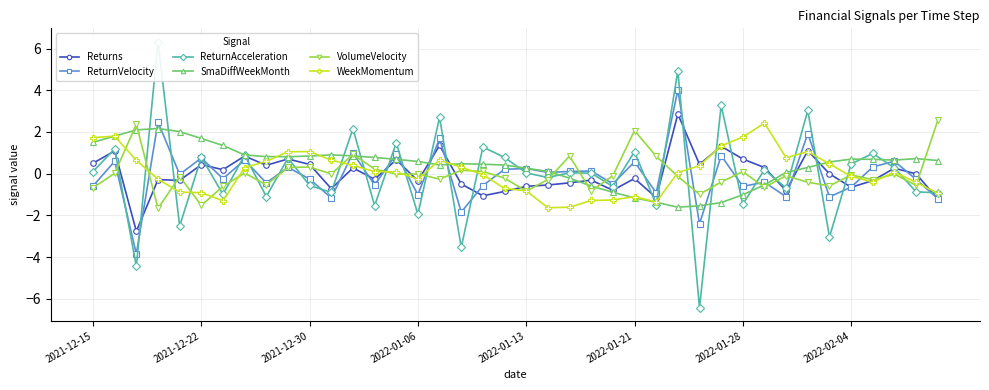

How many distinct data groups are displayed?

6